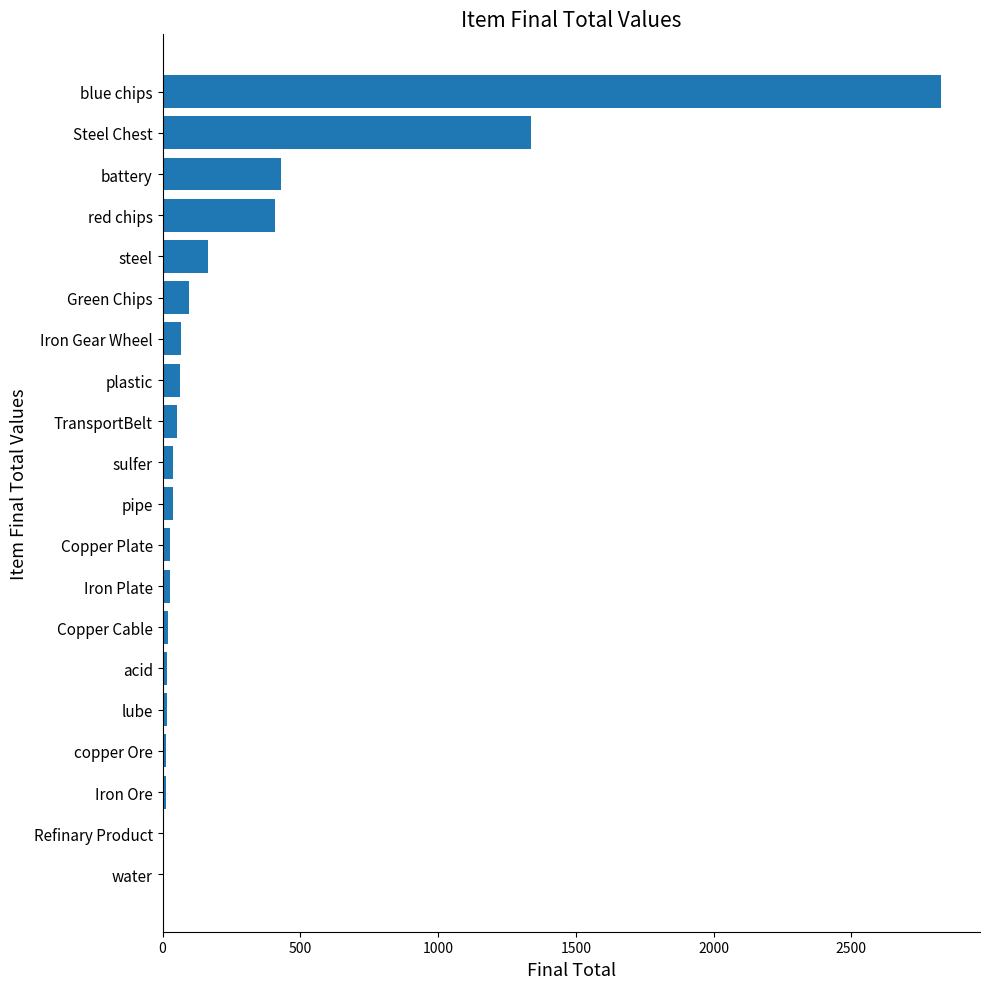

Which category has the highest value across all series?

blue chips